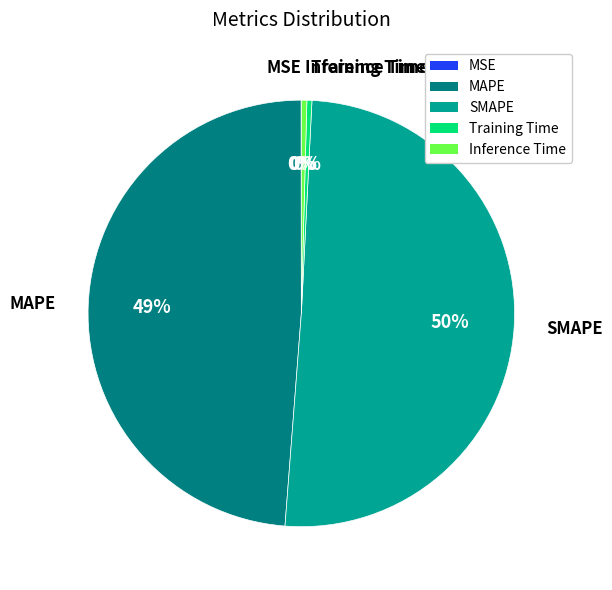

To the nearest percent, what is the average slice percentage?

20%